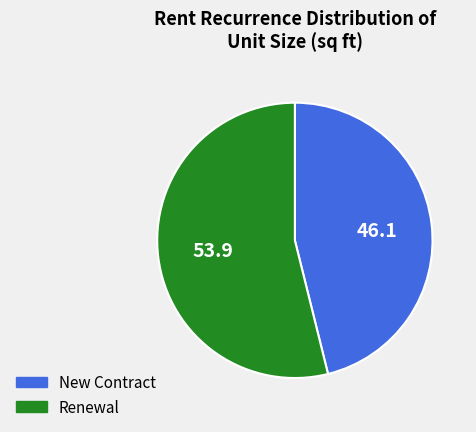

Which has a higher value, New Contract or Renewal?

Renewal